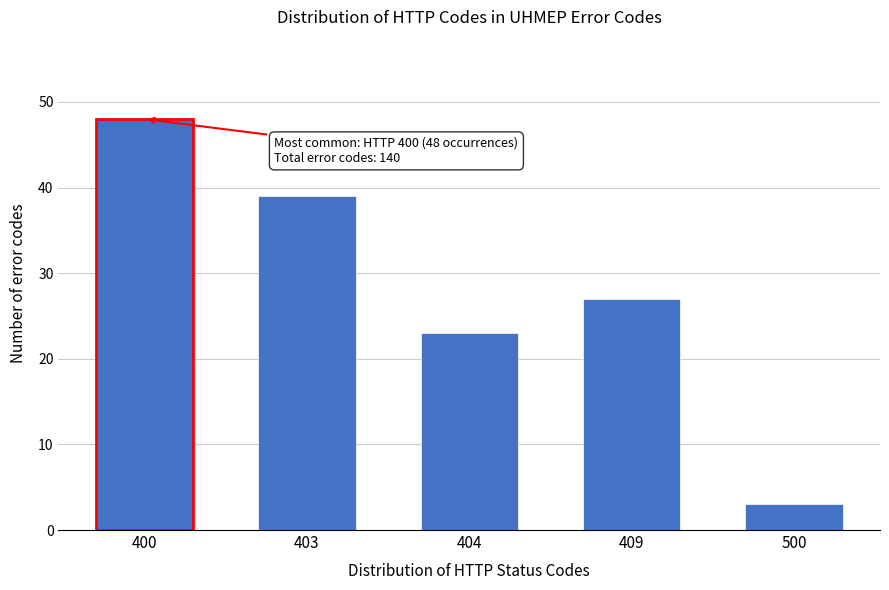

Reading left to right, what are all the values shown in this chart?

400=48	403=39	404=23	409=27	500=3